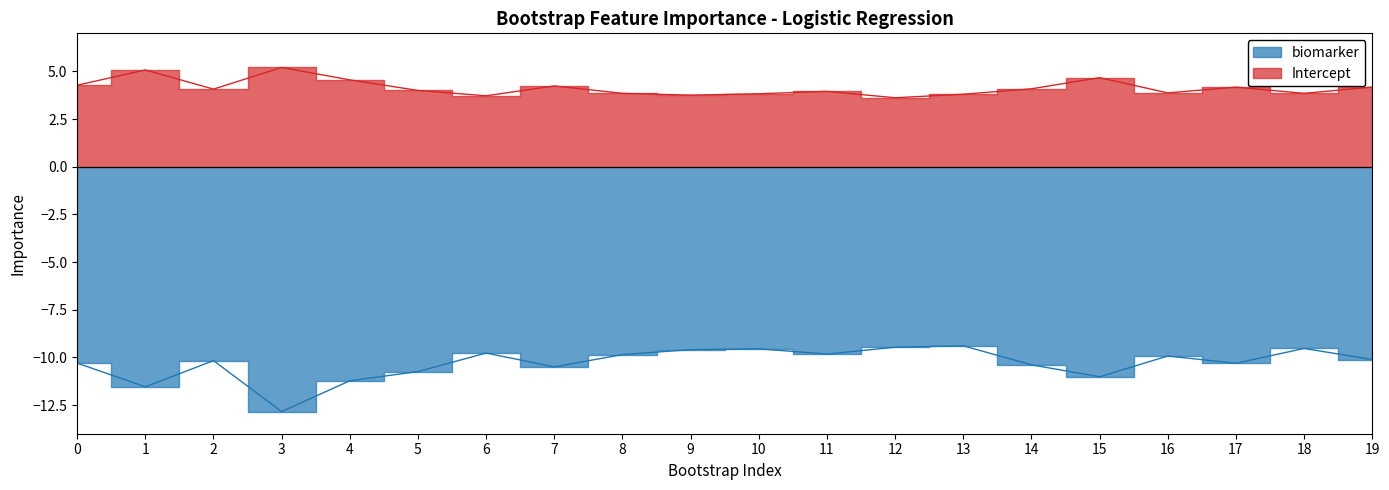

Where is the first local minimum for Intercept?

2